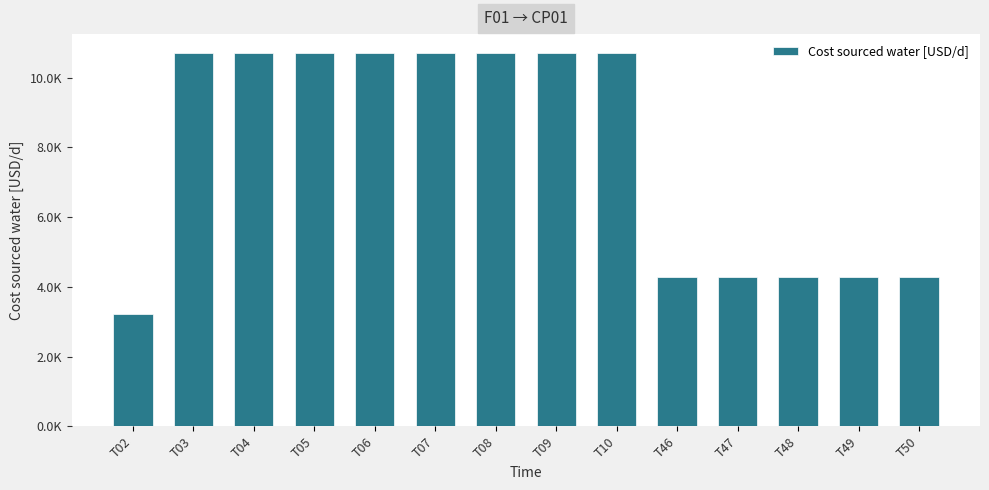

What is the value of the 14th bar from the left?

4285.7